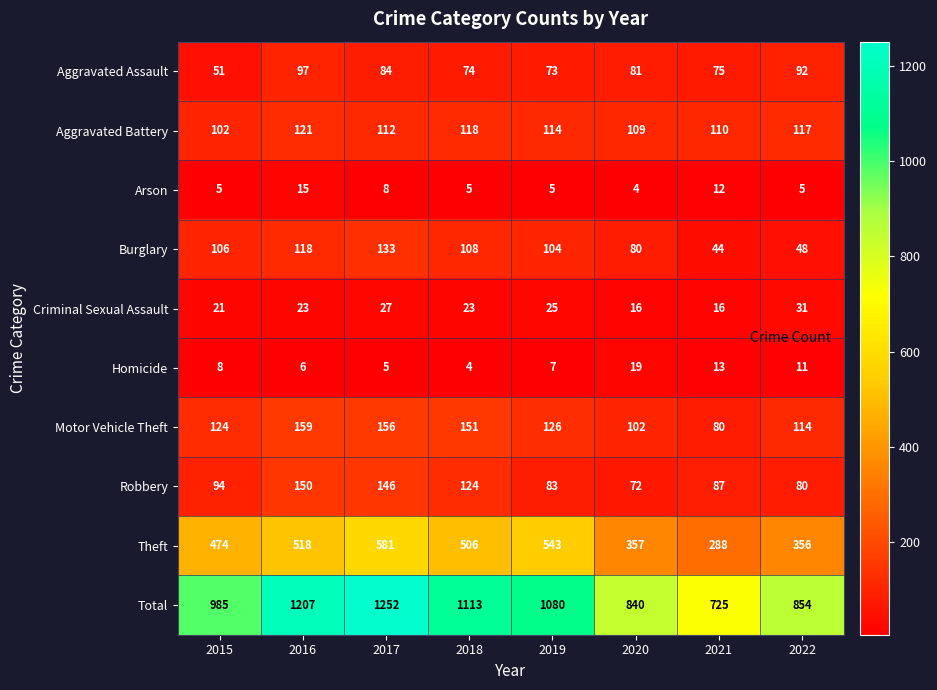

List the series in order of their peak value, lowest first.

Arson, Homicide, Criminal Sexual Assault, Aggravated Assault, Aggravated Battery, Burglary, Robbery, Motor Vehicle Theft, Theft, Total